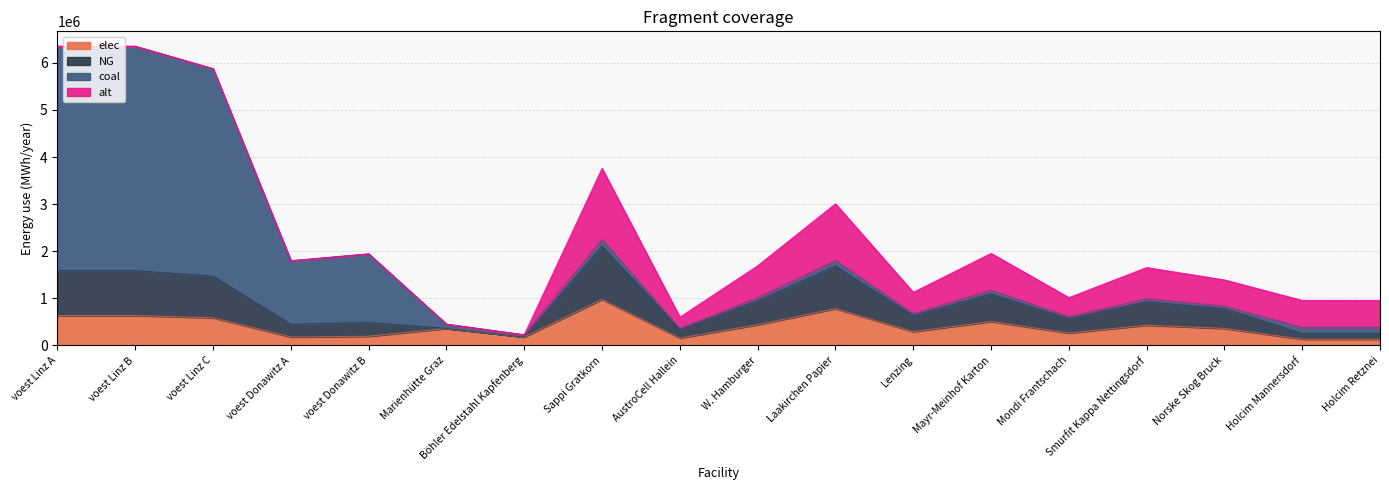

What is the difference between the highest and lowest values at Lenzing?

338250.0